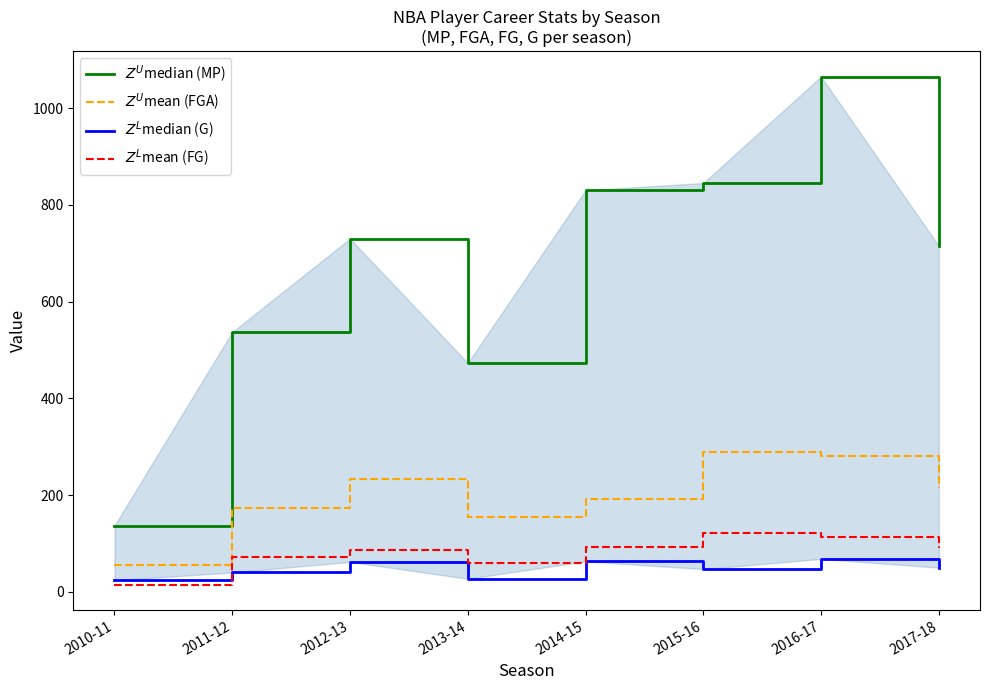

How many lines are shown in the chart?

4